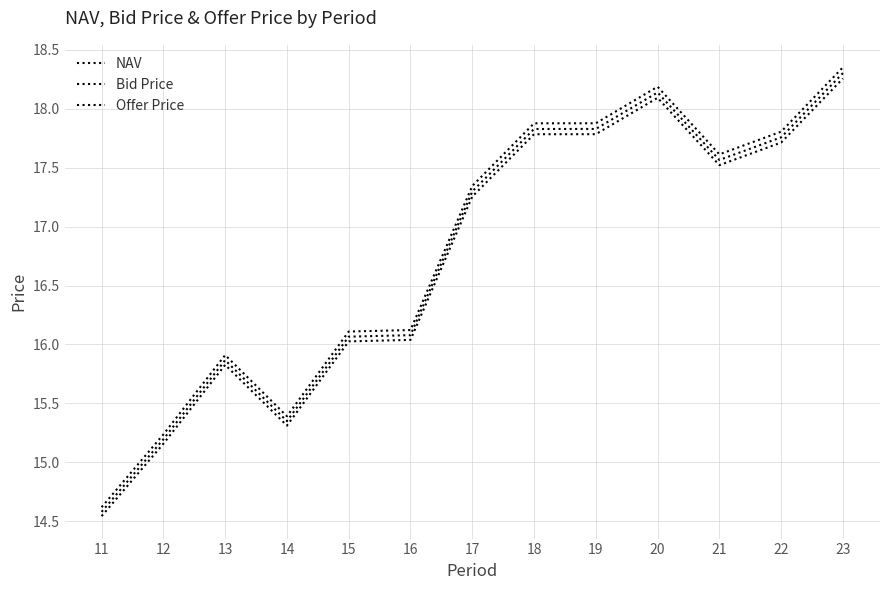

What is the difference between the maximum and minimum values in the Offer Price series?

3.7